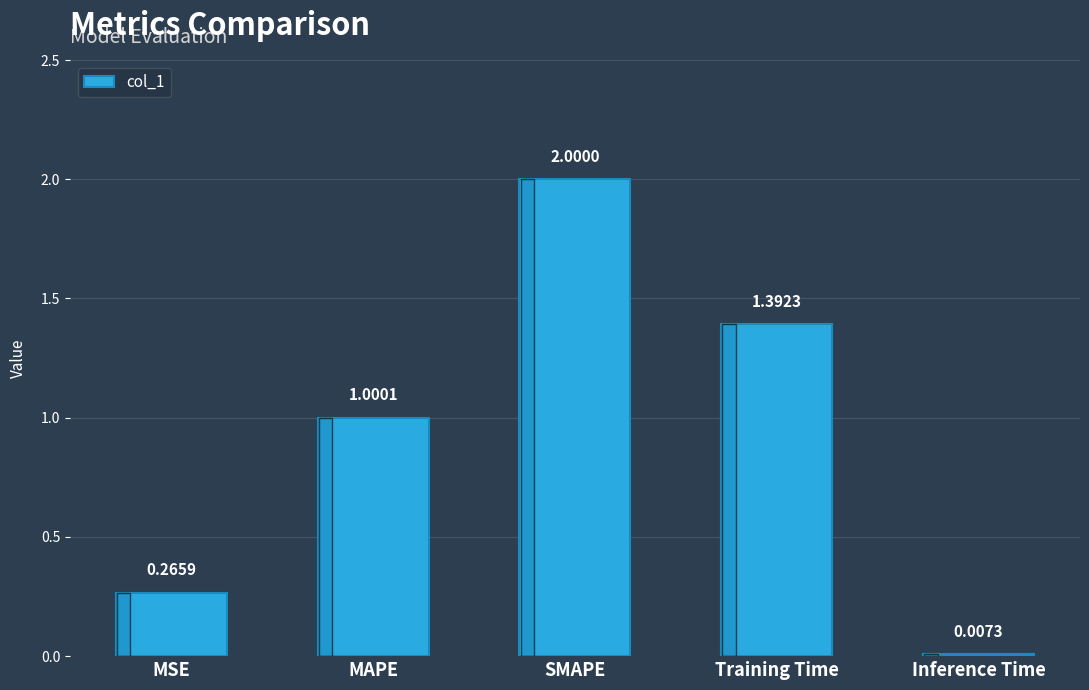

At which label does the data first exceed 1?

MAPE